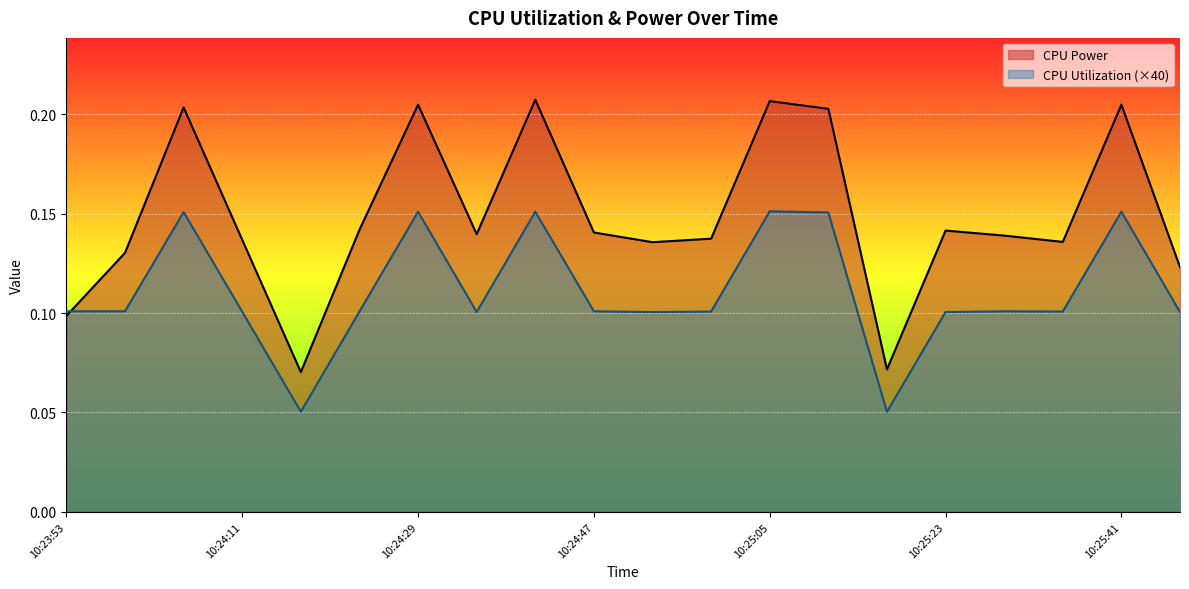

Reading right to left, list all the values displayed in this chart.

CPU Power: 0.1	0.2	0.1	0.1	0.1	0.1	0.2	0.2	0.1	0.1	0.1	0.2	0.1	0.2	0.1	0.1	0.1	0.2	0.1	0.1
CPU Utilization: 0.1	0.2	0.1	0.1	0.1	0.1	0.2	0.2	0.1	0.1	0.1	0.2	0.1	0.2	0.1	0.1	0.1	0.2	0.1	0.1